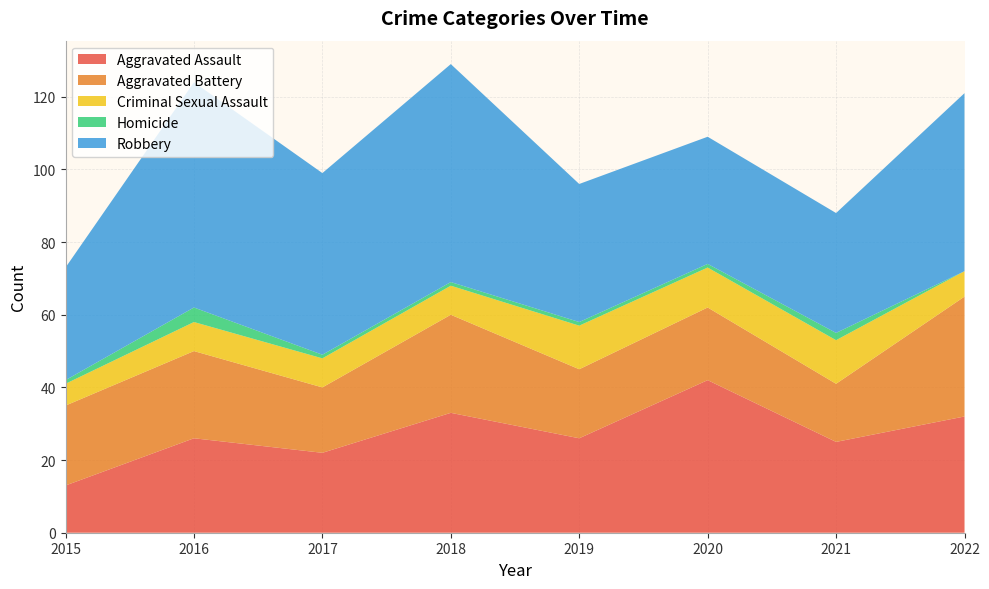

Reading left to right, extract all data points from this chart.

Aggravated Assault: 13	26	22	33	26	42	25	32
Aggravated Battery: 22	24	18	27	19	20	16	33
Criminal Sexual Assault: 6	8	8	8	12	11	12	7
Homicide: 1	4	1	1	1	1	2	0
Robbery: 31	62	50	60	38	35	33	49